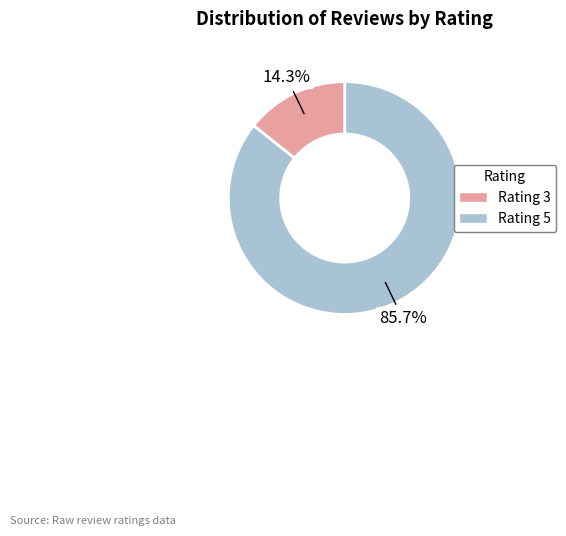

Count the number of slices in the pie.

2